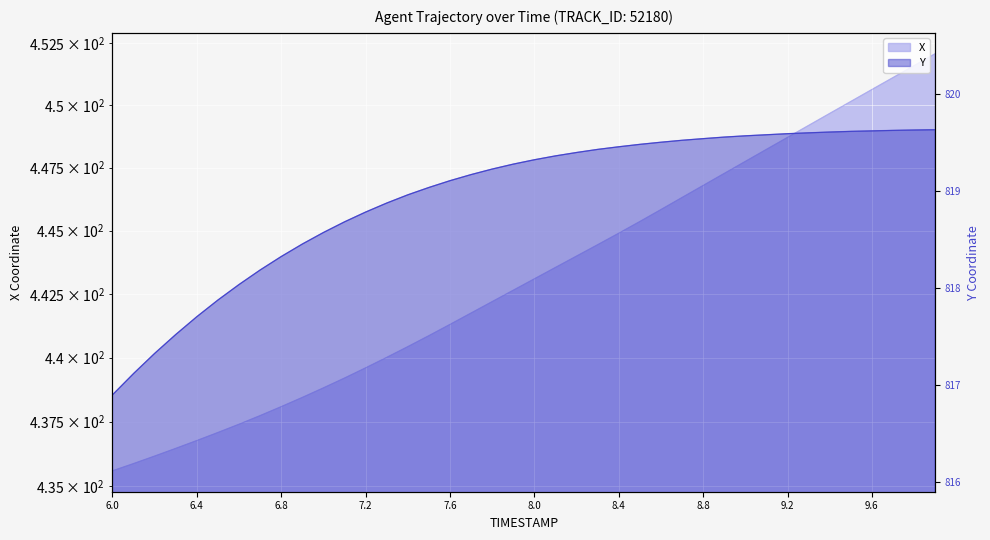

Reading right to left, list all the values displayed in this chart.

X: 452.1	451.6	451.1	450.6	450.1	449.7	449.2	448.7	448.2	447.8	447.3	446.8	446.3	445.8	445.4	444.9	444.4	444.0	443.5	443.1	442.6	442.2	441.7	441.3	440.9	440.4	440.0	439.6	439.2	438.8	438.4	438.1	437.7	437.4	437.1	436.8	436.5	436.2	435.9	435.6
Y: 819.6	819.6	819.6	819.6	819.6	819.6	819.6	819.6	819.6	819.6	819.6	819.5	819.5	819.5	819.5	819.5	819.4	819.4	819.4	819.3	819.3	819.2	819.2	819.1	819.0	819.0	818.9	818.8	818.7	818.6	818.5	818.3	818.2	818.0	817.9	817.7	817.5	817.3	817.1	816.9